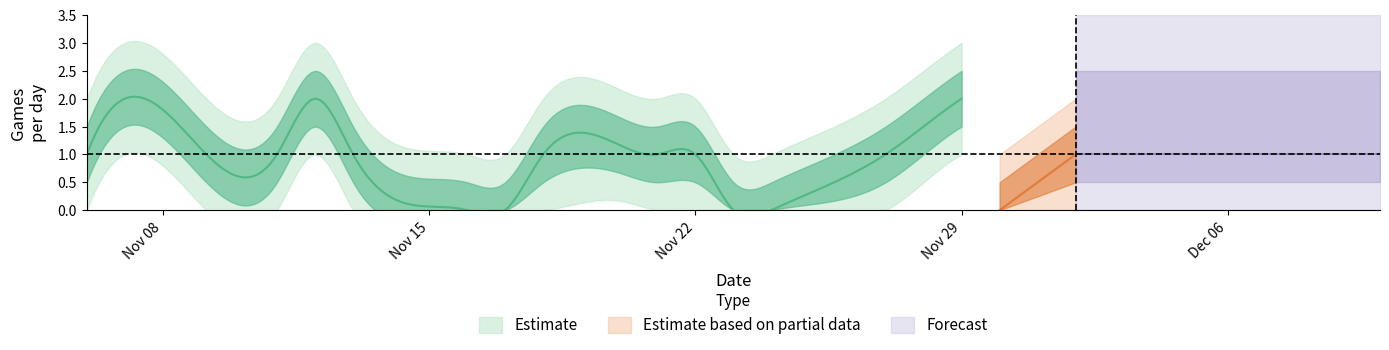

Is it true that lower_90 equals 0.0 at 3?

True